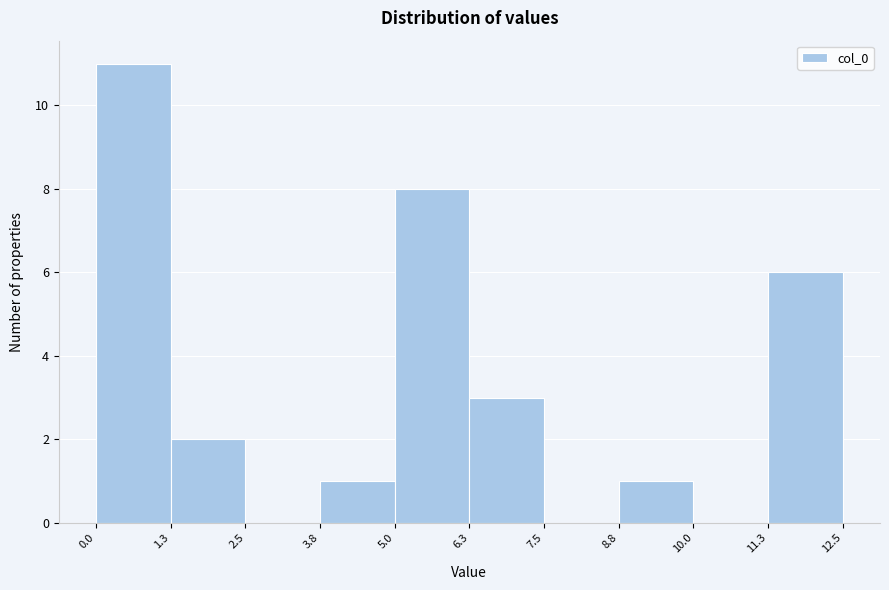

What is the height of the bar covering 1.3 to 2.5 on the x-axis? The values are not printed on the chart, so give them approximately, as read against the axis.

2